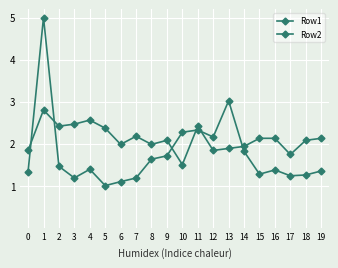

How many lines are shown in the chart?

2